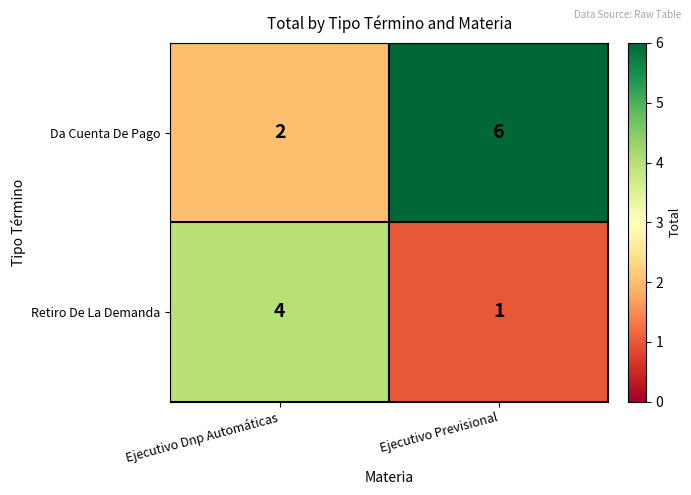

Which series has the largest total across all categories?

Da Cuenta De Pago